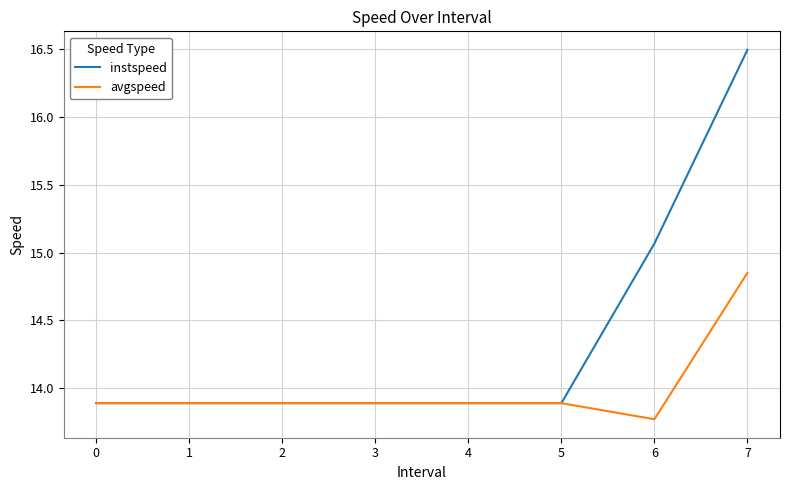

What is the sum of all instspeed values?

114.9